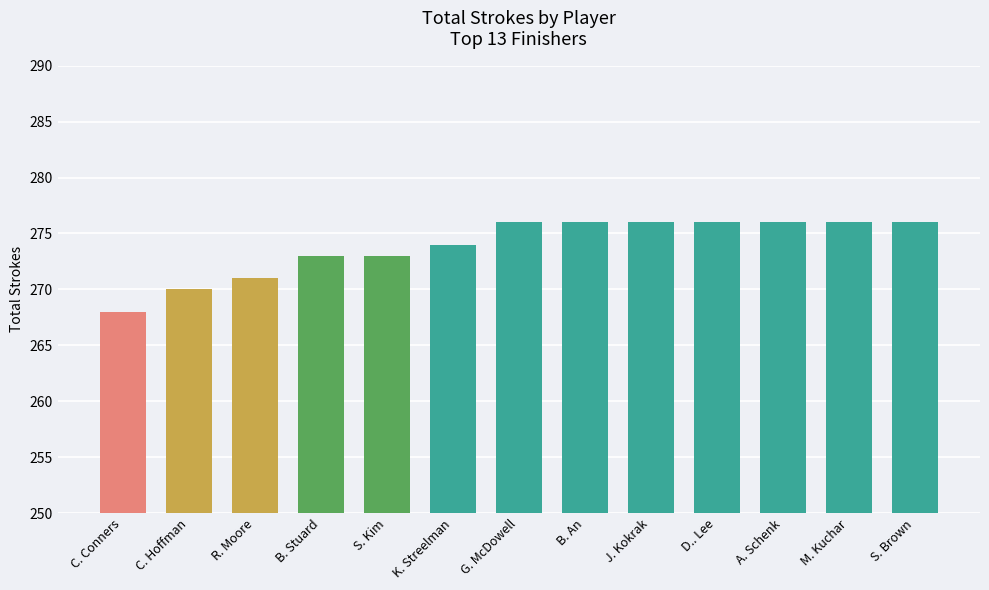

Are the bars grouped side by side (vs. stacked)?

No